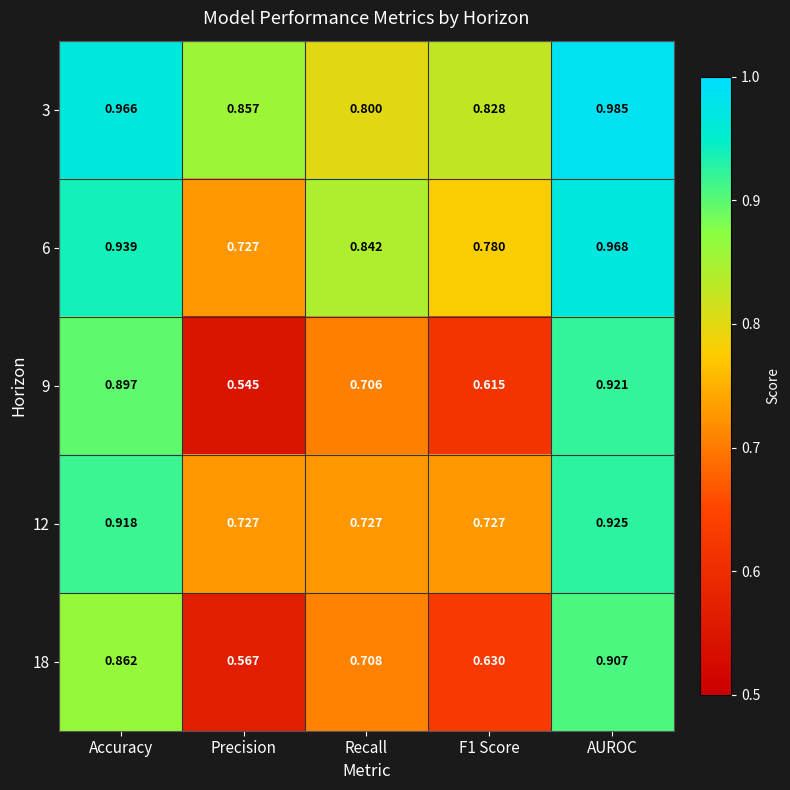

At which category is the sum across all series the highest?

AUROC